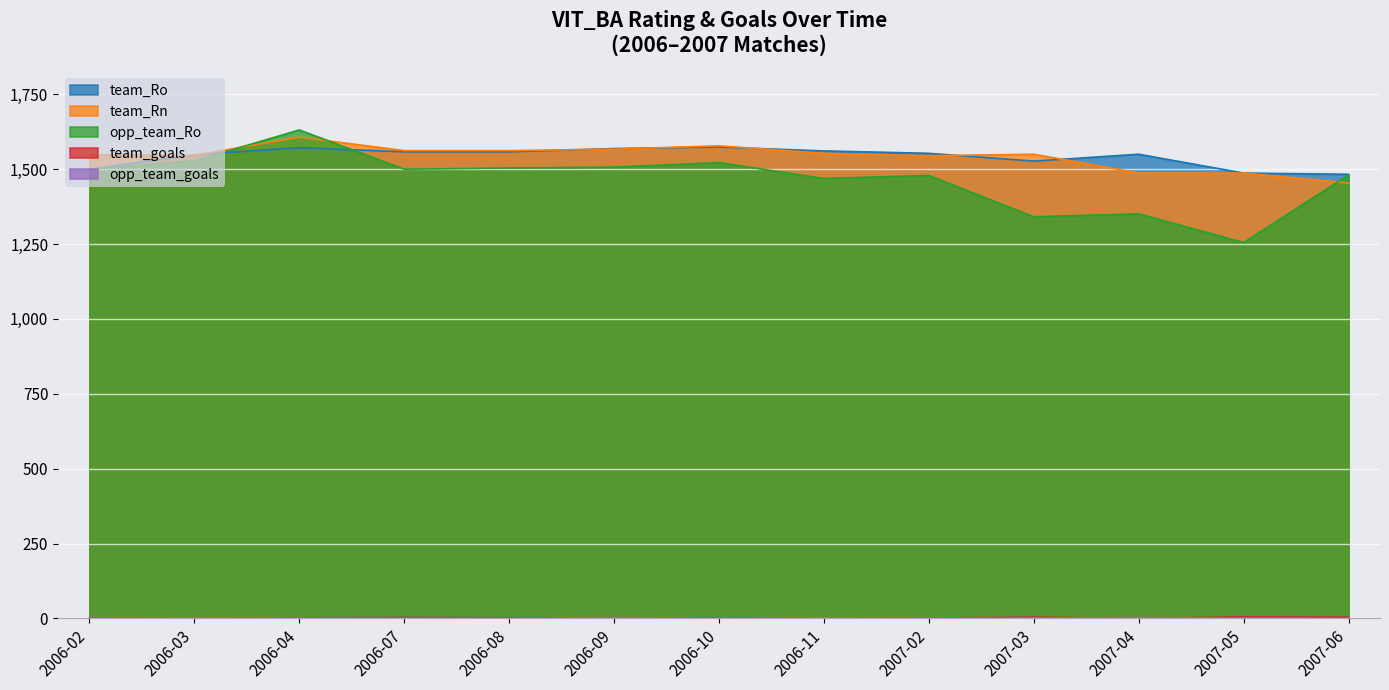

What is the spread (max minus min) of values at 2006-11?

1560